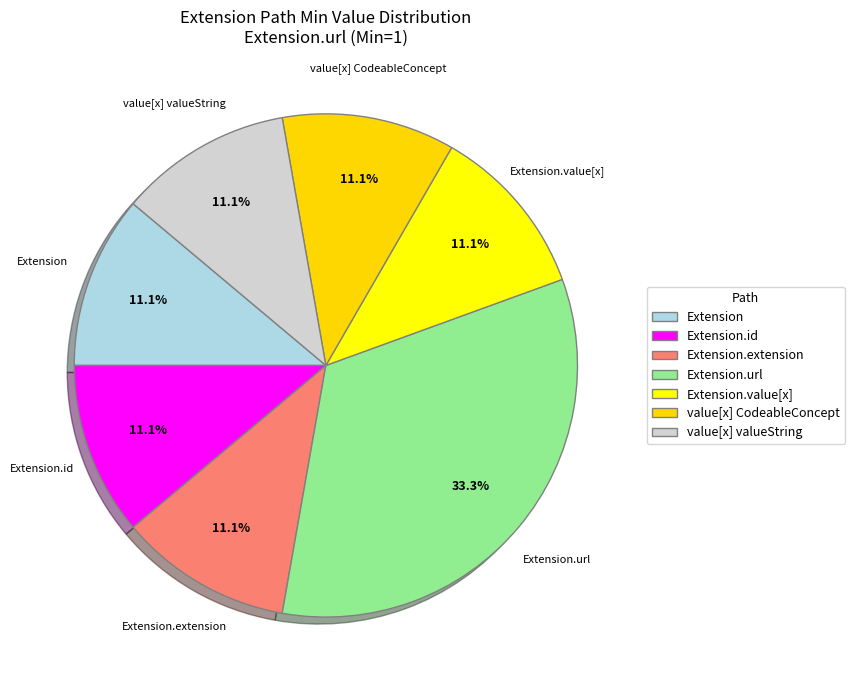

Which slice is the largest?

Extension.url